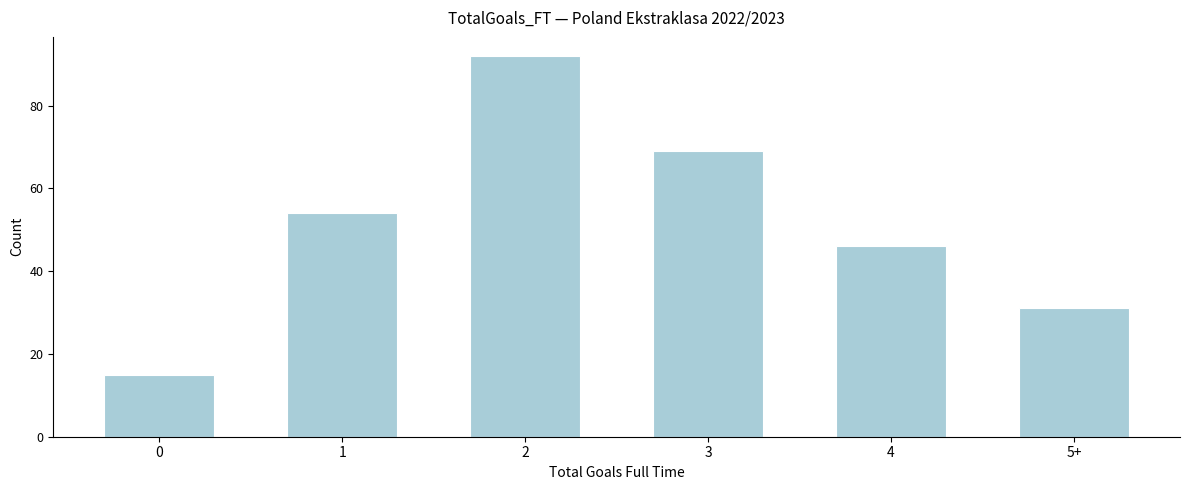

Reading left to right, what are all the values shown in this chart?

0=15	1=54	2=92	3=69	4=46	5+=31